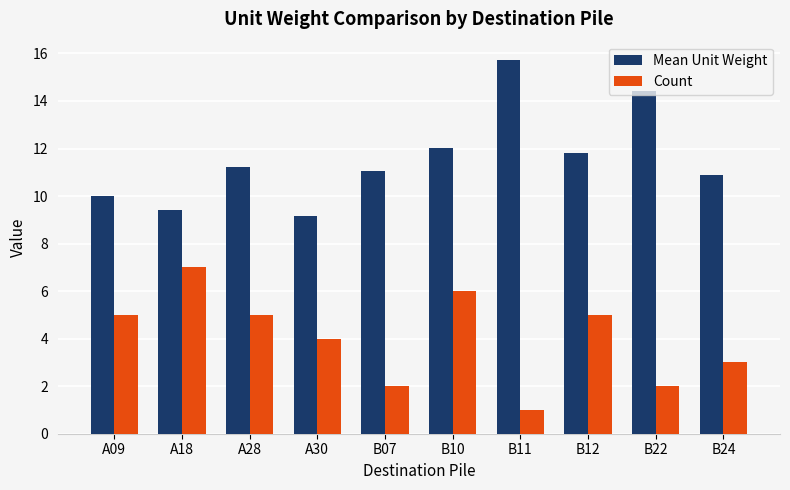

What is the greatest value displayed?

15.7